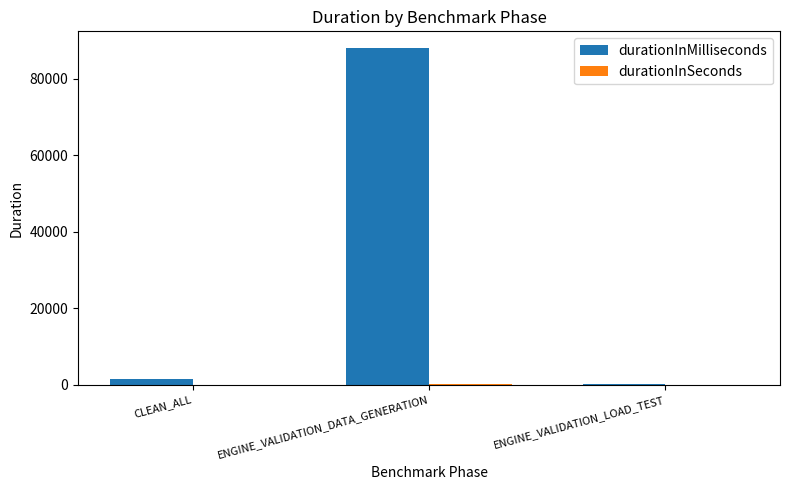

True or false: durationInMilliseconds has a value of 88025.0 at ENGINE_VALIDATION_DATA_GENERATION.

True